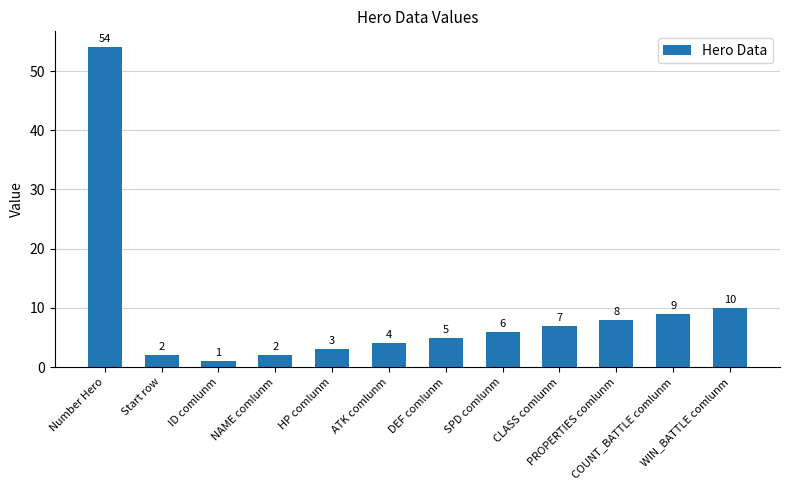

What is the difference between the maximum and minimum values?

53